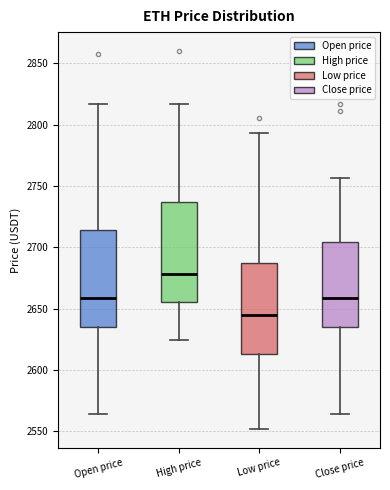

Reading left to right, read every box against the y-axis: the position of its median line, the range the box covers, and the ends of its whiskers. The values are not printed on the chart, so give them approximately, as read against the axis.

Open price: median 2660, box 2635 to 2715, whiskers 2565 to 2815
High price: median 2680, box 2655 to 2735, whiskers 2625 to 2815
Low price: median 2645, box 2615 to 2685, whiskers 2550 to 2795
Close price: median 2660, box 2635 to 2705, whiskers 2565 to 2755